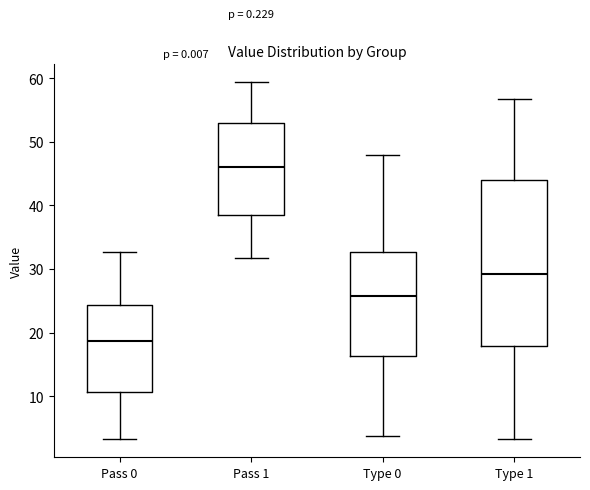

Reading left to right, read every box against the y-axis: the position of its median line, the range the box covers, and the ends of its whiskers. The values are not printed on the chart, so give them approximately, as read against the axis.

Pass 0: median 19, box 11 to 24, whiskers 3 to 33
Pass 1: median 46, box 38 to 53, whiskers 32 to 59
Type 0: median 26, box 16 to 33, whiskers 4 to 48
Type 1: median 29, box 18 to 44, whiskers 3 to 57